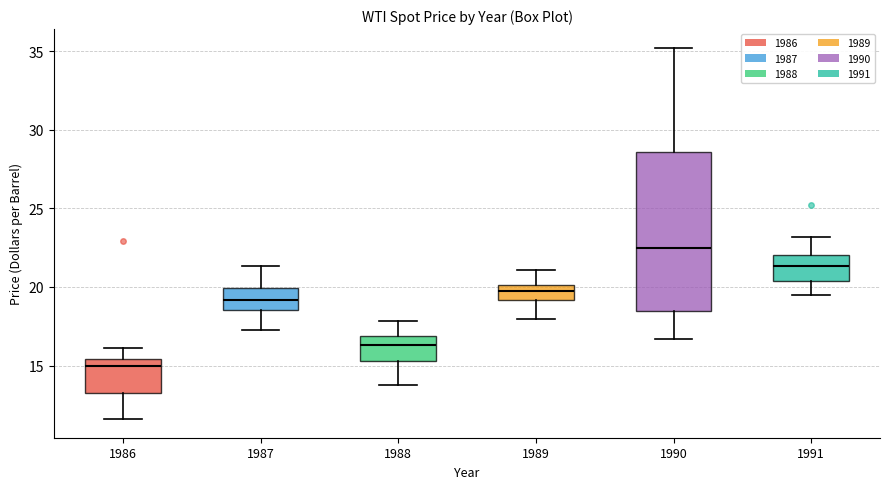

Which box is the tallest, from its lower edge to its upper edge?

1990